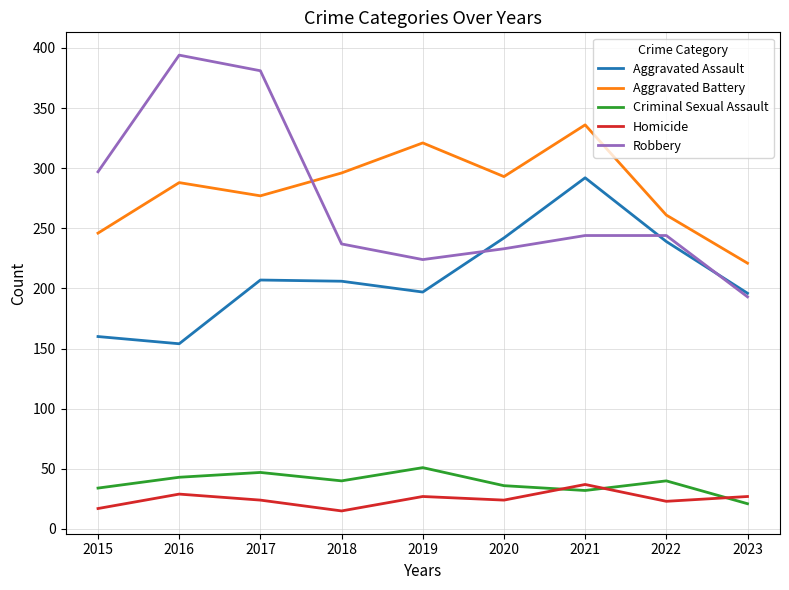

What is the approximate value of Aggravated Battery at 2018?

296